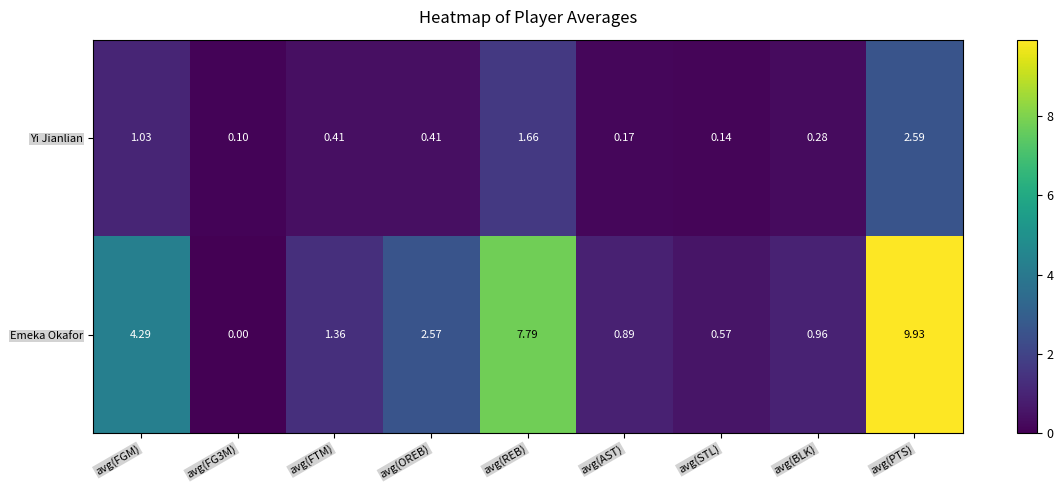

Where is Emeka Okafor nearest to the value 4?

avg(FGM)